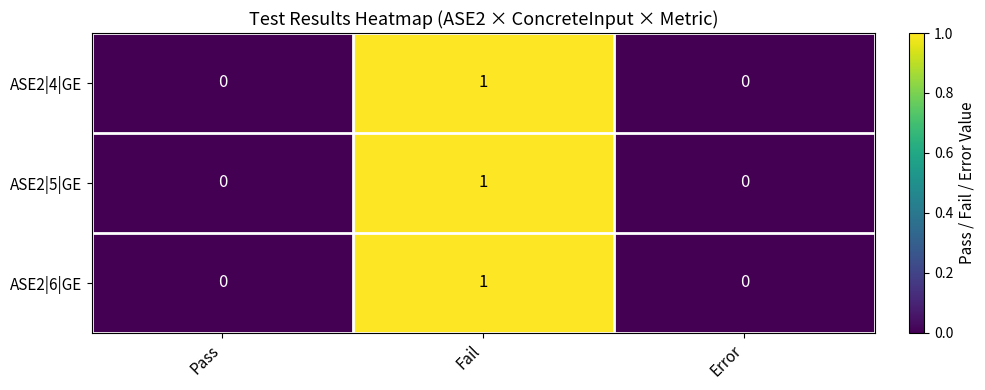

True or false: ASE2|4|GE has a value of 1 at Fail.

True